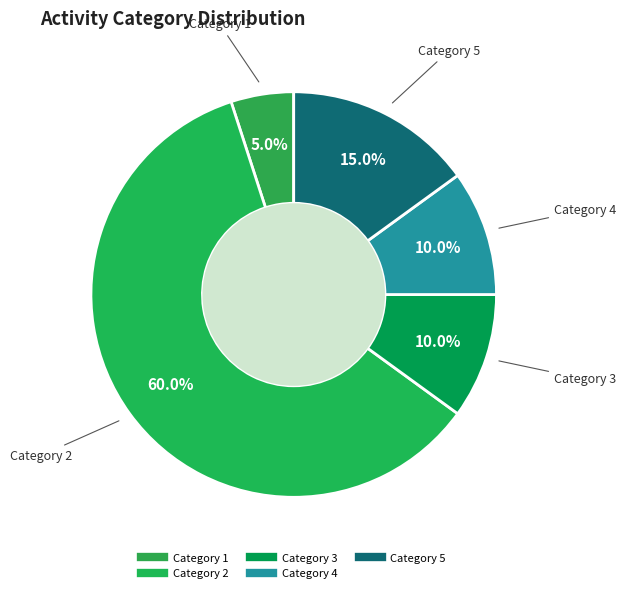

To the nearest percent, what is the average slice percentage?

20%